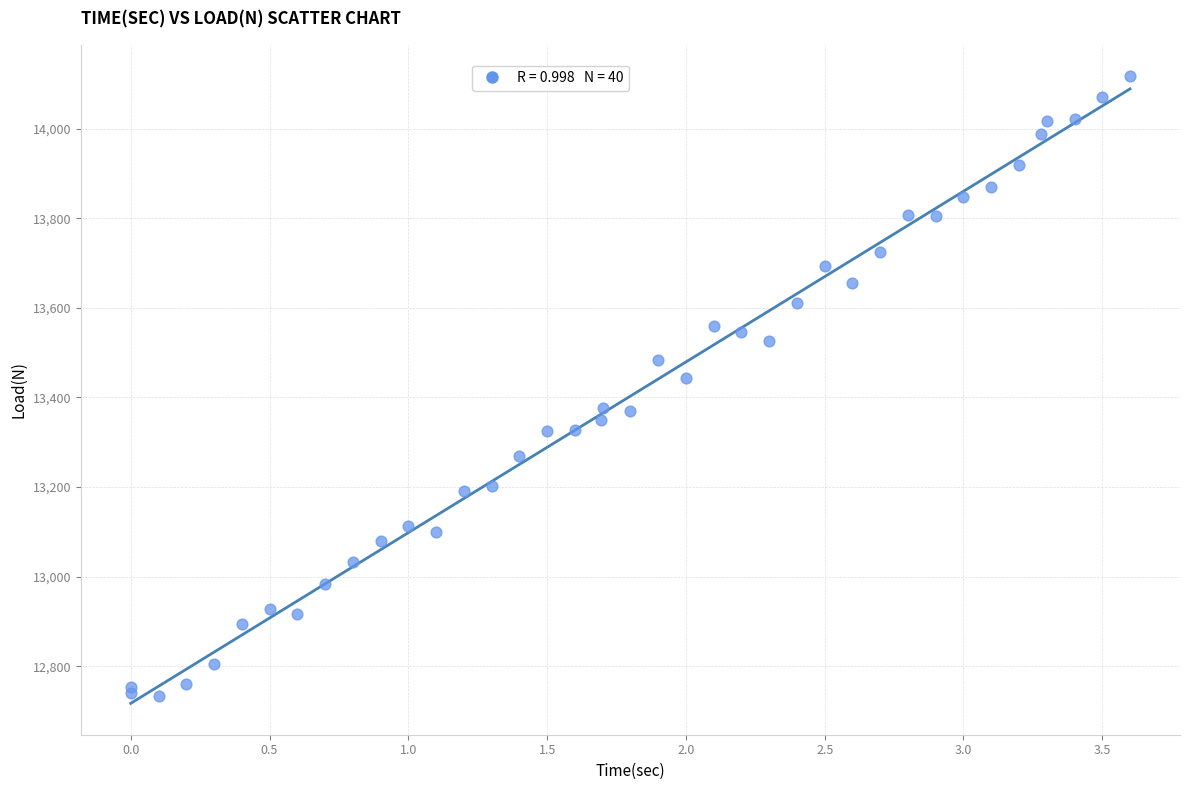

What Y value in the scatter plot is closest to 13425?

13443.0